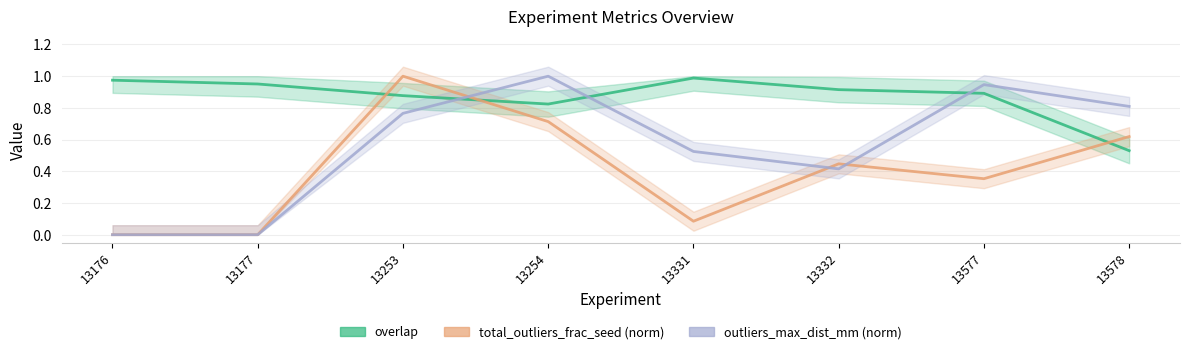

In outliers_max_dist_mm (norm), how many points are higher than both neighbors (excluding endpoints)?

2